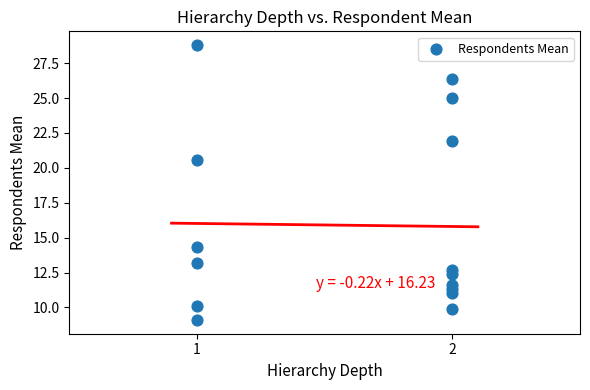

What is the range of Y values (max minus min)?

19.7